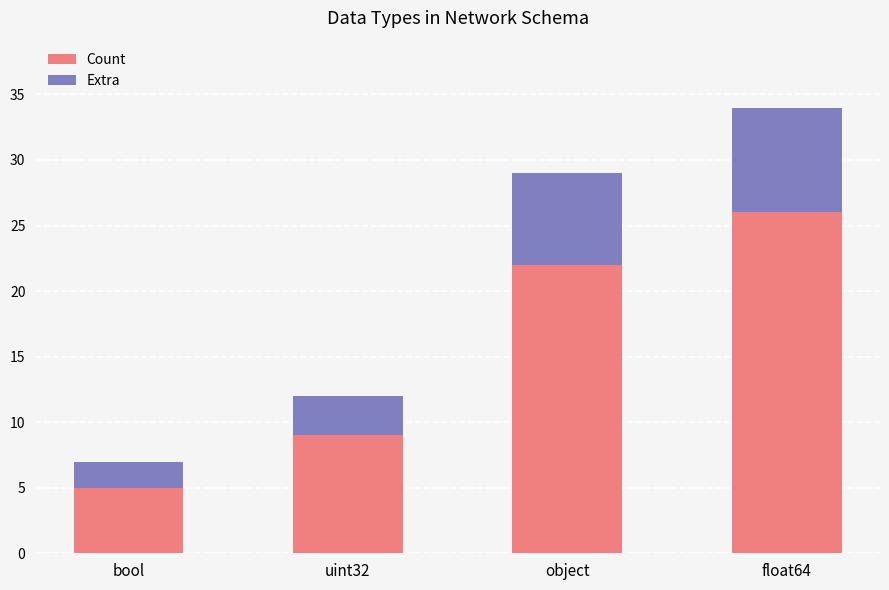

At which category is the sum across all series the highest?

float64